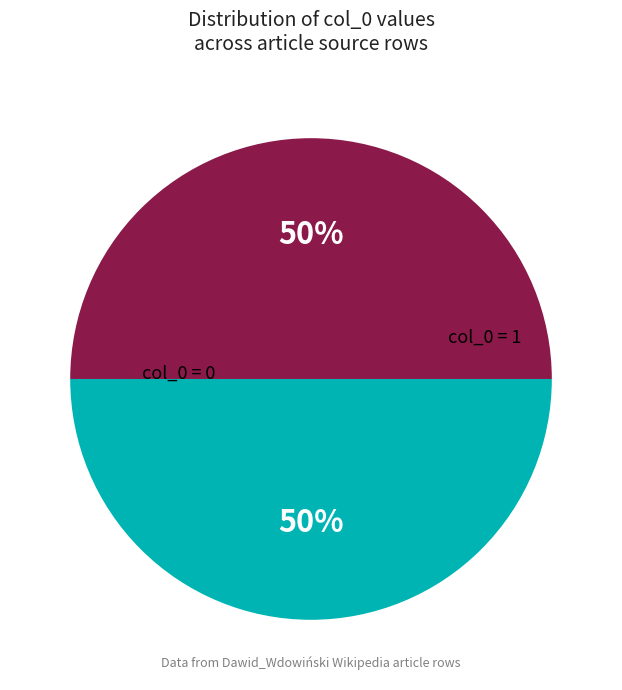

To the nearest percent, what portion does col_0 = 1 represent?

50%